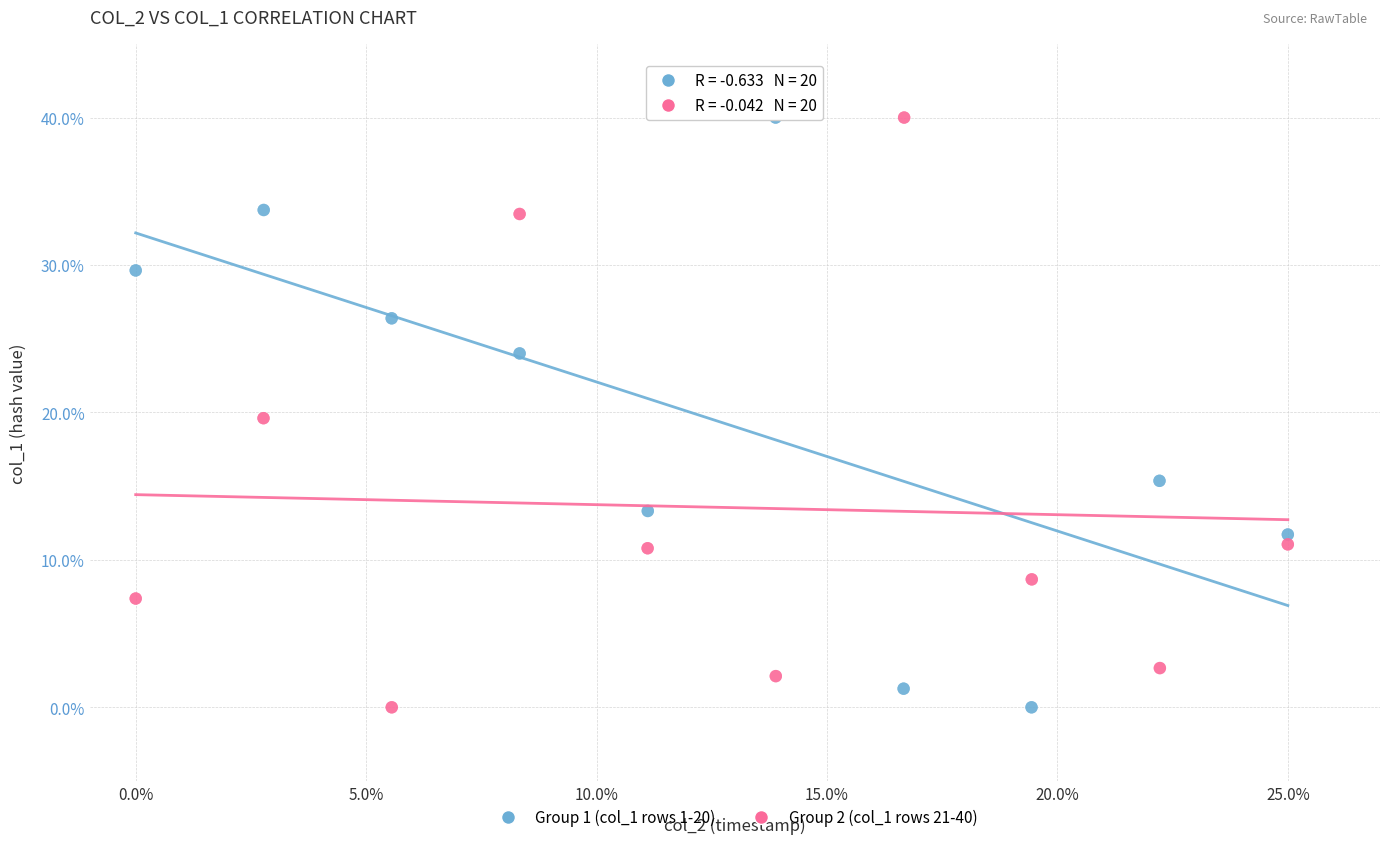

What are all the series names shown in the legend?

Group 1 (col_1 rows 1-20), Group 2 (col_1 rows 21-40)